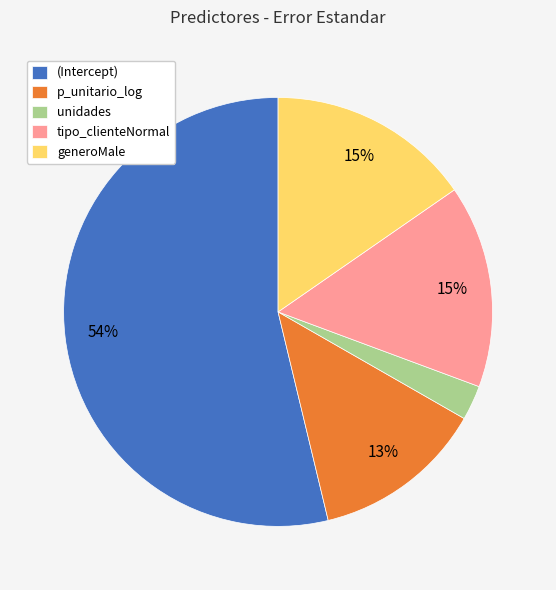

What percentage is the unidades slice, to the nearest percent?

3%